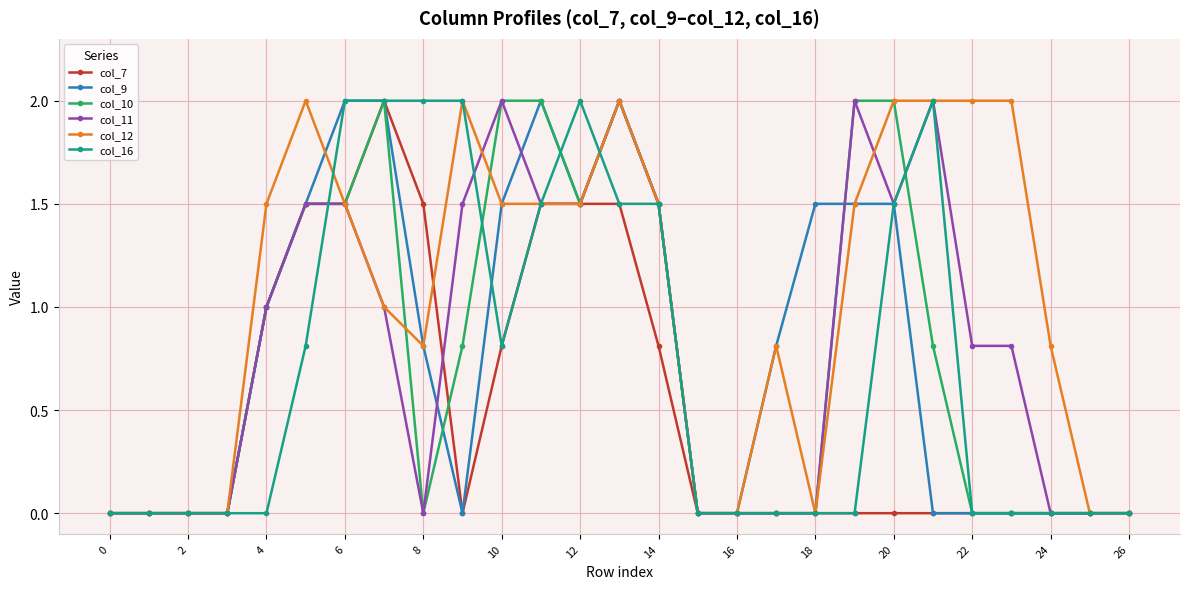

Reading right to left, extract all data points from this chart.

col_7: 0.0	0.0	0.0	0.0	0.0	0.0	0.0	0.0	0.0	0.0	0.0	0.0	0.8	1.5	1.5	1.5	0.8	0.0	1.5	2.0	1.5	1.5	1.0	0.0	0.0	0.0	0.0
col_9: 0.0	0.0	0.0	0.0	0.0	0.0	1.5	1.5	1.5	0.8	0.0	0.0	1.5	2.0	1.5	2.0	1.5	0.0	0.8	2.0	2.0	1.5	1.0	0.0	0.0	0.0	0.0
col_10: 0.0	0.0	0.0	0.0	0.0	0.8	2.0	2.0	0.0	0.0	0.0	0.0	1.5	2.0	1.5	2.0	2.0	0.8	0.0	2.0	1.5	1.5	1.0	0.0	0.0	0.0	0.0
col_11: 0.0	0.0	0.0	0.8	0.8	2.0	1.5	2.0	0.0	0.0	0.0	0.0	1.5	2.0	1.5	1.5	2.0	1.5	0.0	1.0	1.5	1.5	1.0	0.0	0.0	0.0	0.0
col_12: 0.0	0.0	0.8	2.0	2.0	2.0	2.0	1.5	0.0	0.8	0.0	0.0	1.5	2.0	1.5	1.5	1.5	2.0	0.8	1.0	1.5	2.0	1.5	0.0	0.0	0.0	0.0
col_16: 0.0	0.0	0.0	0.0	0.0	2.0	1.5	0.0	0.0	0.0	0.0	0.0	1.5	1.5	2.0	1.5	0.8	2.0	2.0	2.0	2.0	0.8	0.0	0.0	0.0	0.0	0.0